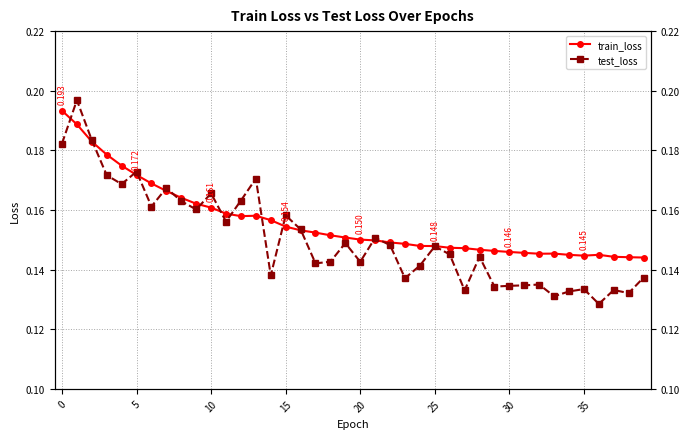

The test_loss series shows 0.0 at 22. True or false?

False